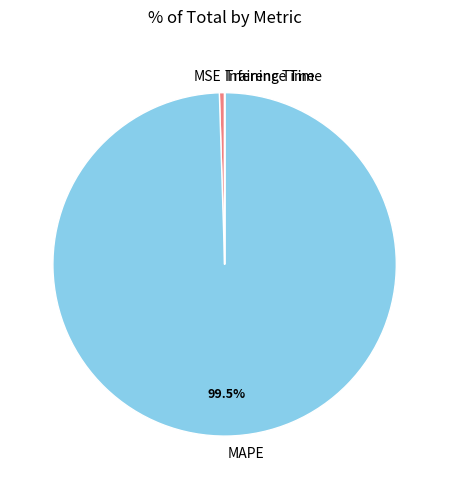

Which has a higher value, MSE or MAPE?

MAPE